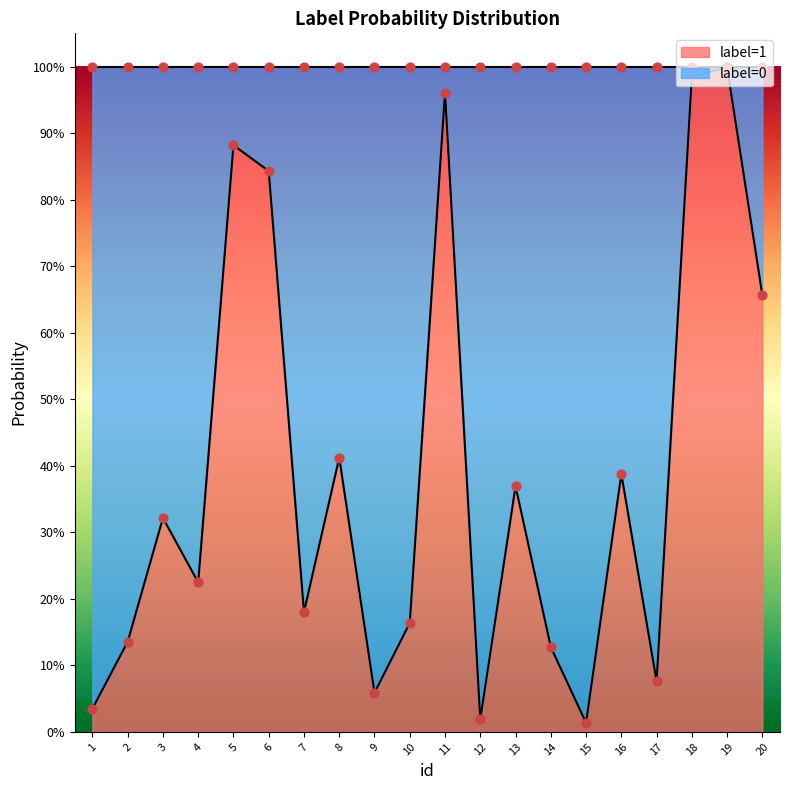

What are all the series names shown in the legend?

label=1, label=0